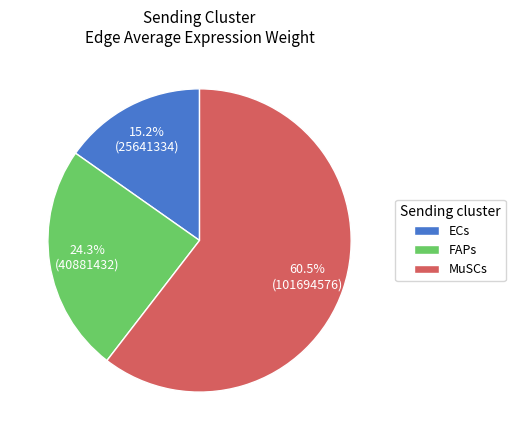

Between FAPs and ECs, which is larger?

FAPs